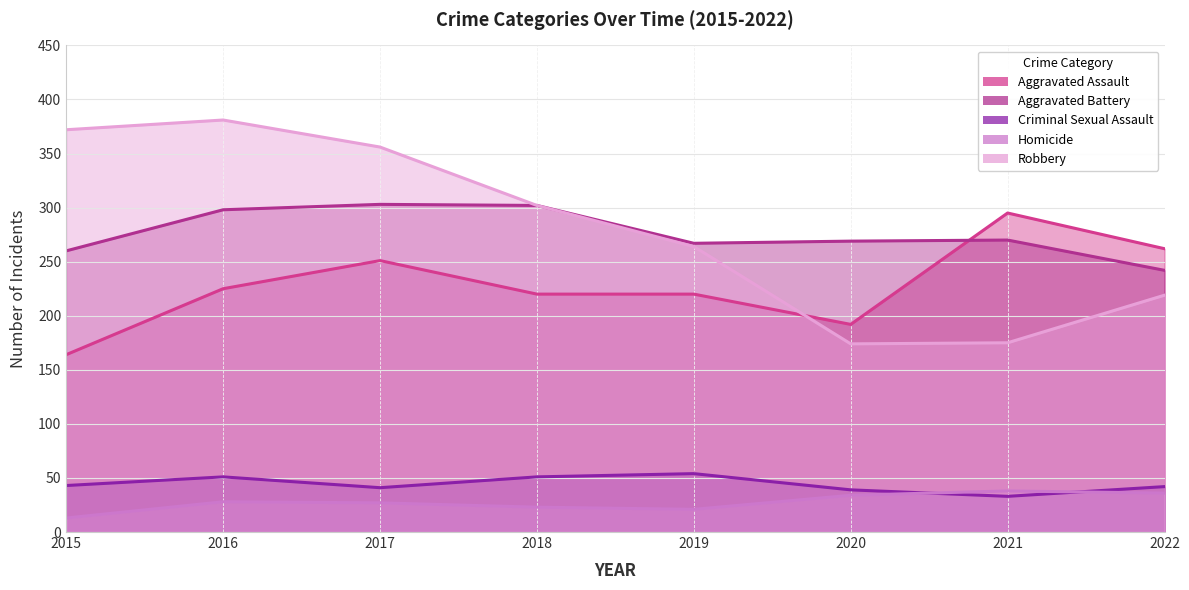

At which label is Robbery closest to 277?

2019